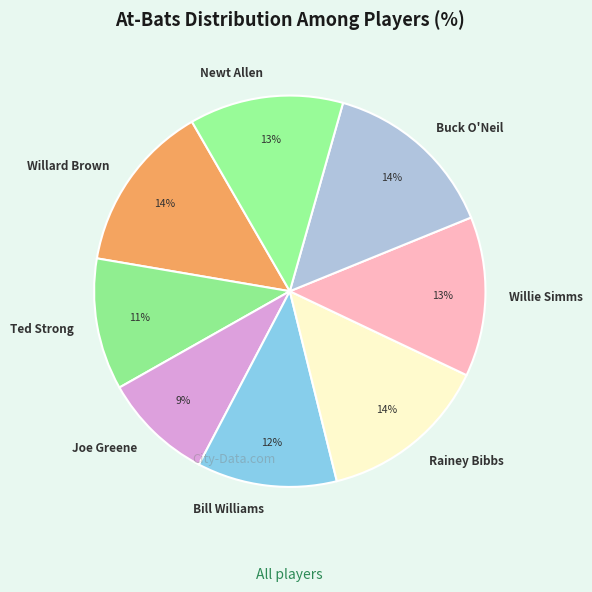

Do Joe Greene and Buck O'Neil together represent more than half of the pie?

No